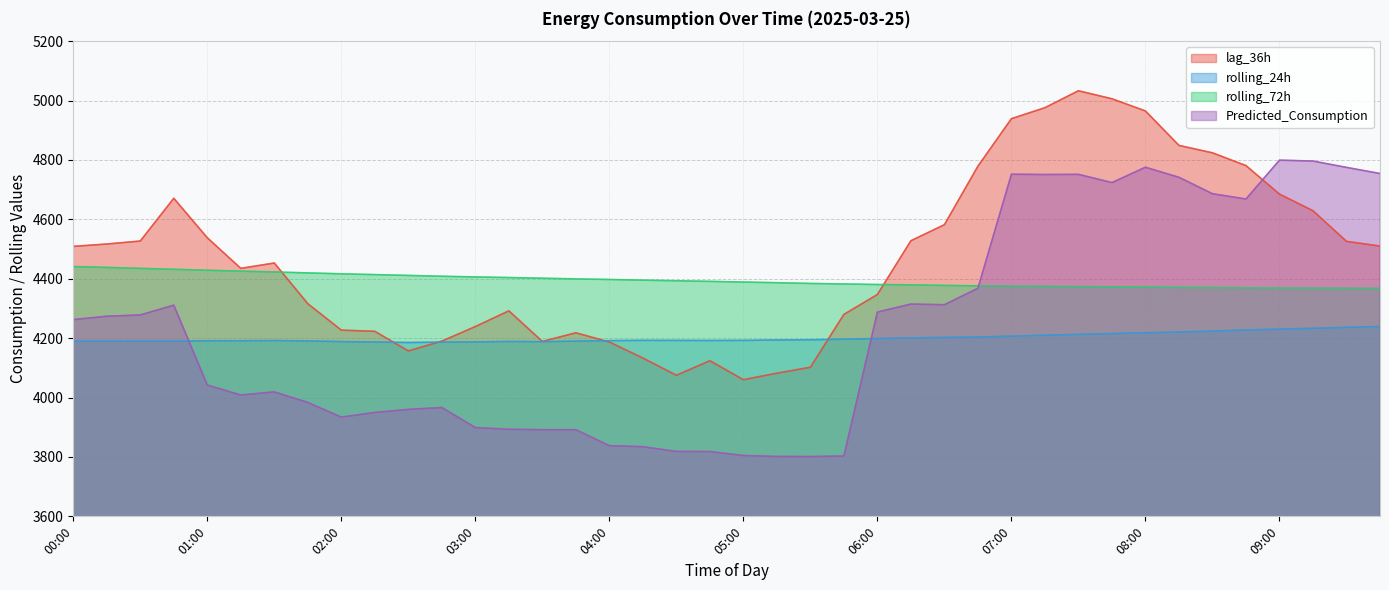

How many lines are shown in the chart?

4